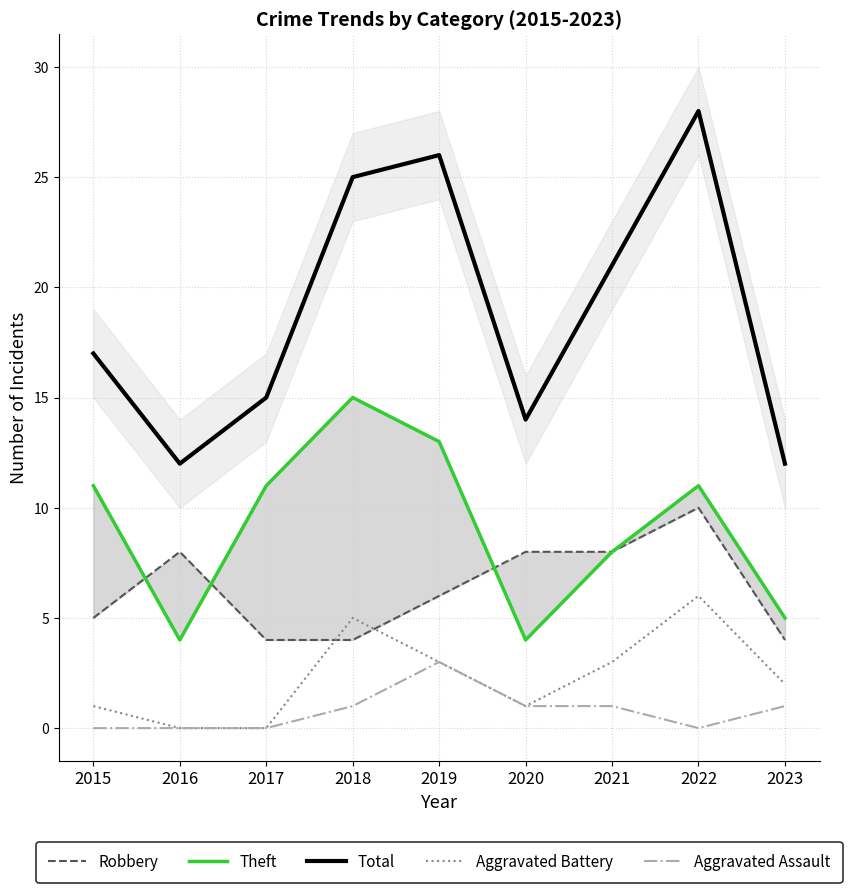

In Aggravated Assault, how many points are lower than both neighbors (excluding endpoints)?

1